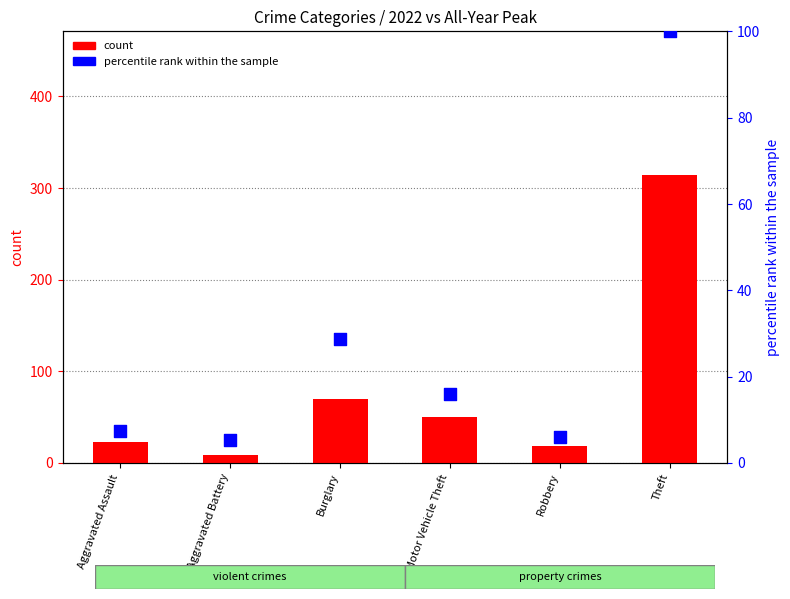

Is the value of percentile rank within the sample at Motor Vehicle Theft greater than the value of count at Motor Vehicle Theft?

No